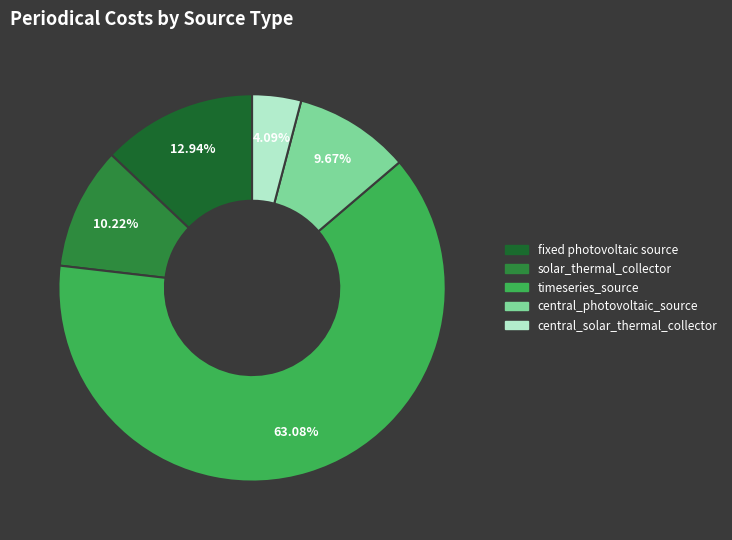

How many segments does this pie chart have?

5